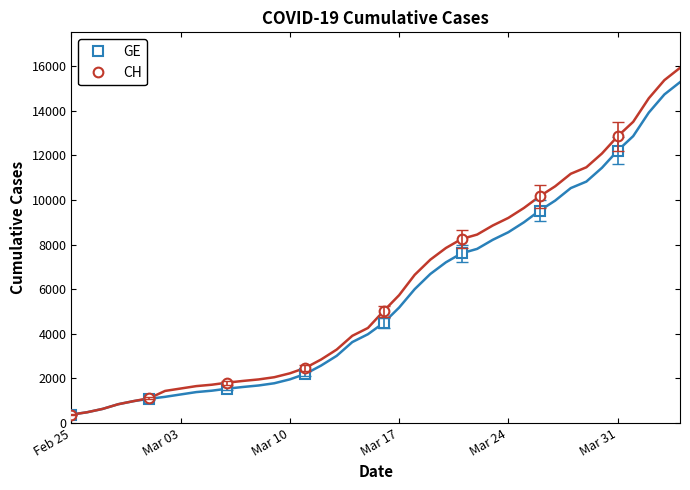

The value of CH at Feb 25 is 375. True or false?

True